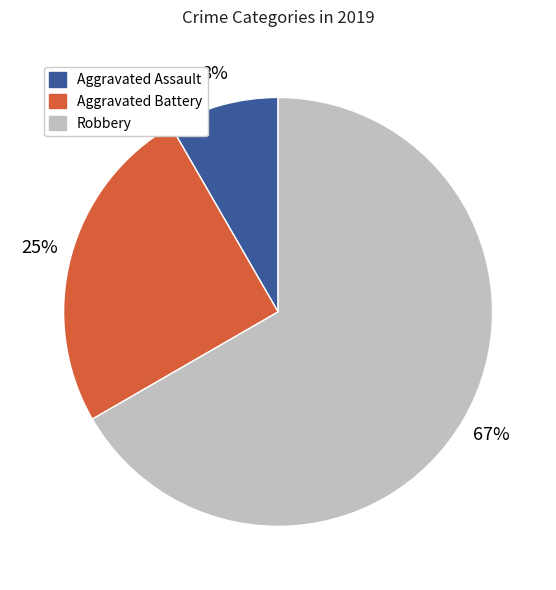

To the nearest percent, what portion does Aggravated Assault represent?

8%